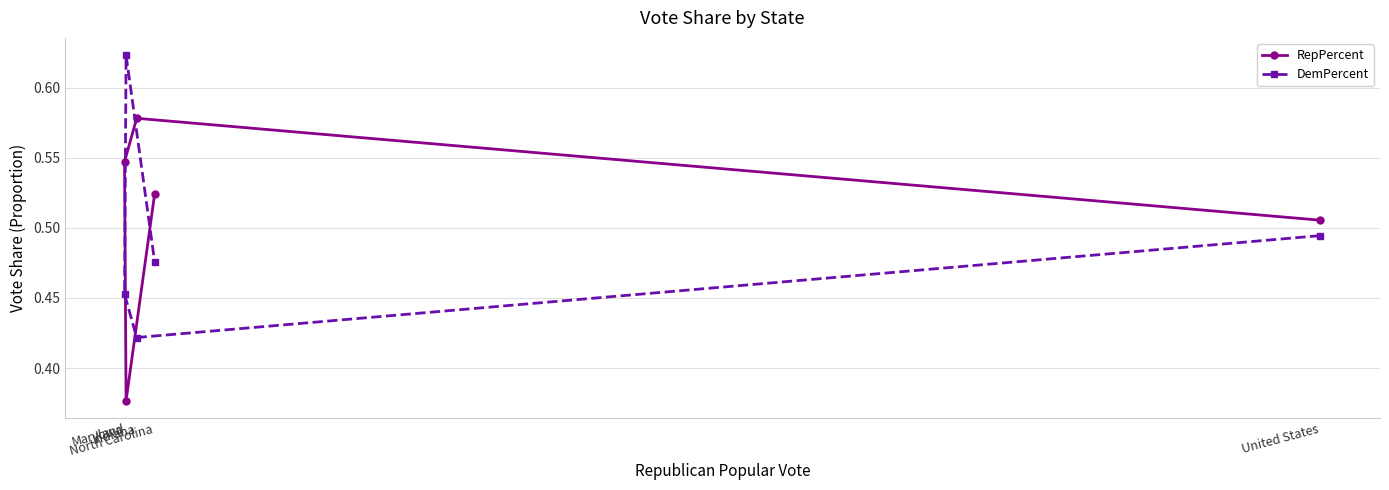

Rank the series by their average value, from highest to lowest.

RepPercent, DemPercent